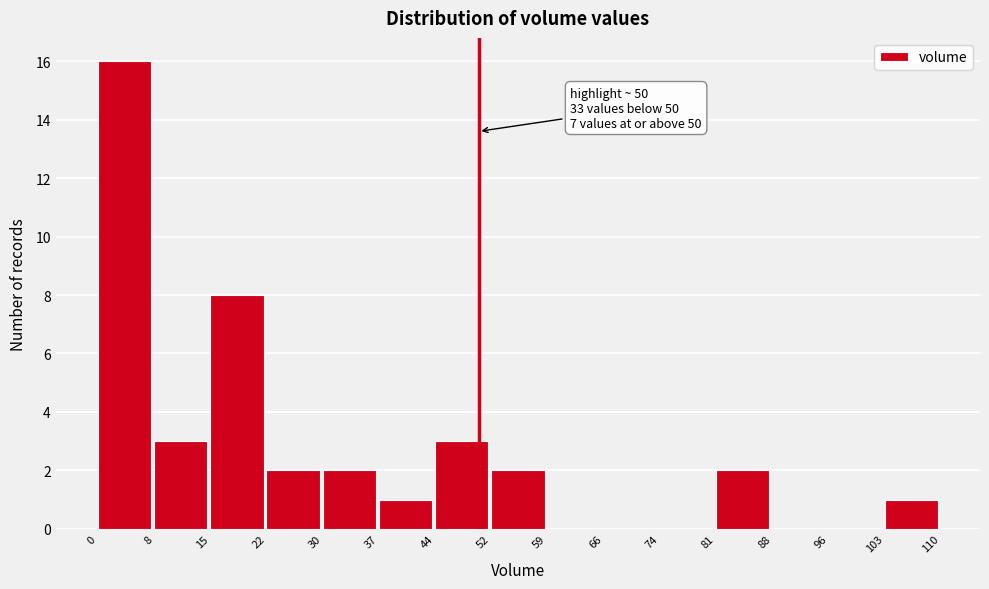

Over which range of the x-axis is the bar tallest?

0 to 8